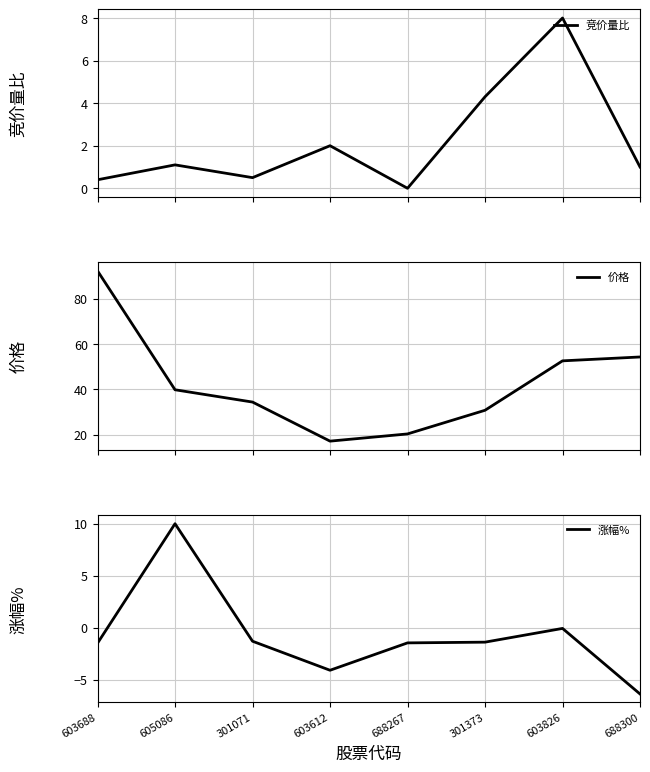

Reading left to right, what are all the values shown in this chart?

竞价量比: 603688=0.4	605086=1.1	301071=0.5	603612=2.0	688267=0.0	301373=4.3	603826=8.0	688300=1.0
价格: 603688=92.3	605086=39.8	301071=34.4	603612=17.2	688267=20.3	301373=30.8	603826=52.6	688300=54.3
涨幅%: 603688=-1.5	605086=10.0	301071=-1.3	603612=-4.1	688267=-1.4	301373=-1.4	603826=-0.1	688300=-6.4